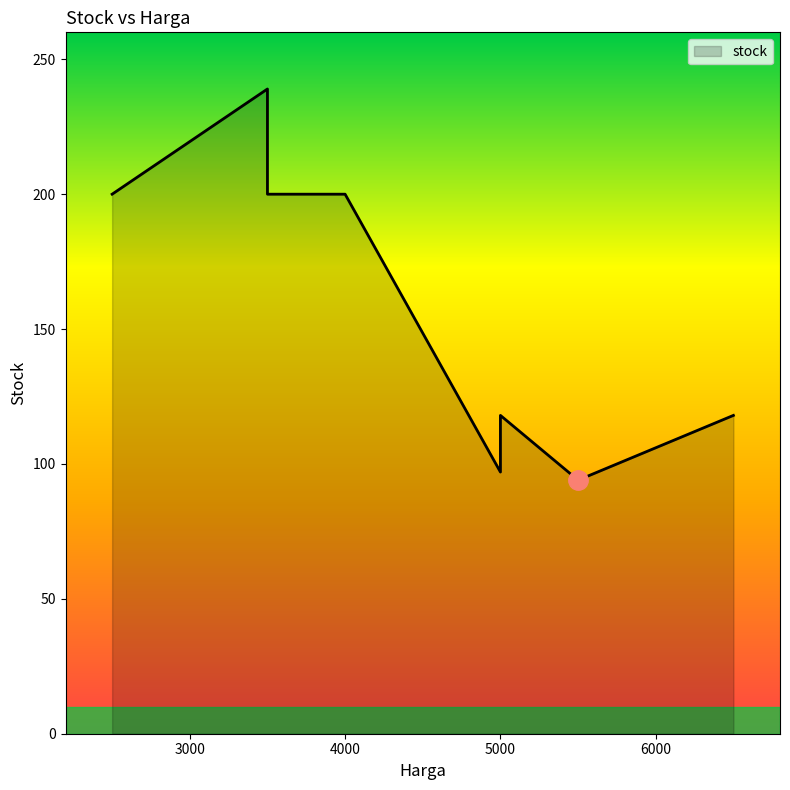

Where is the first local maximum?

3500